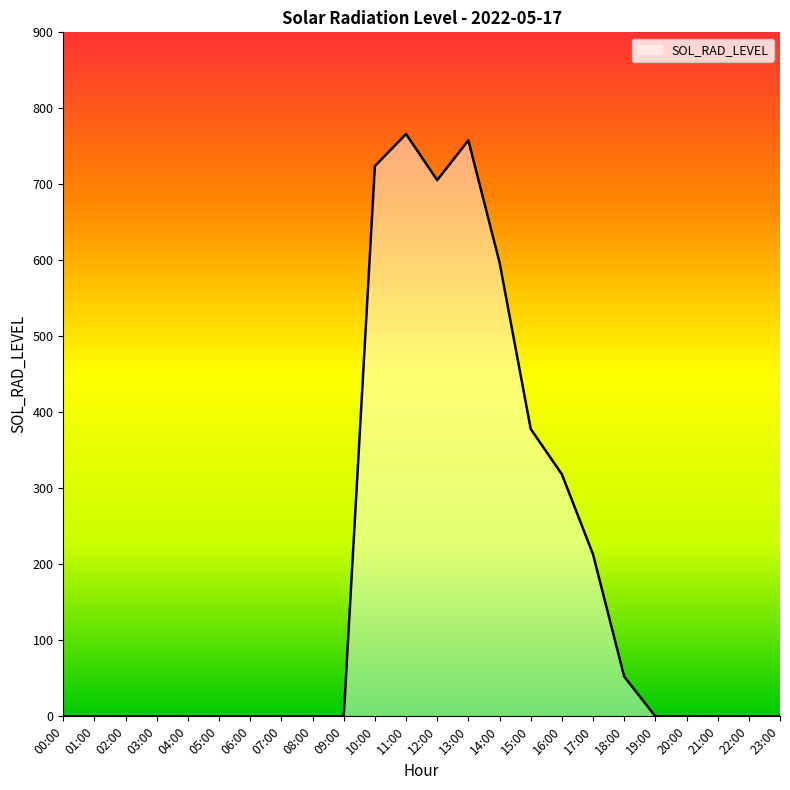

The chart shows a value of 343.0 at 23:00. True or false?

False